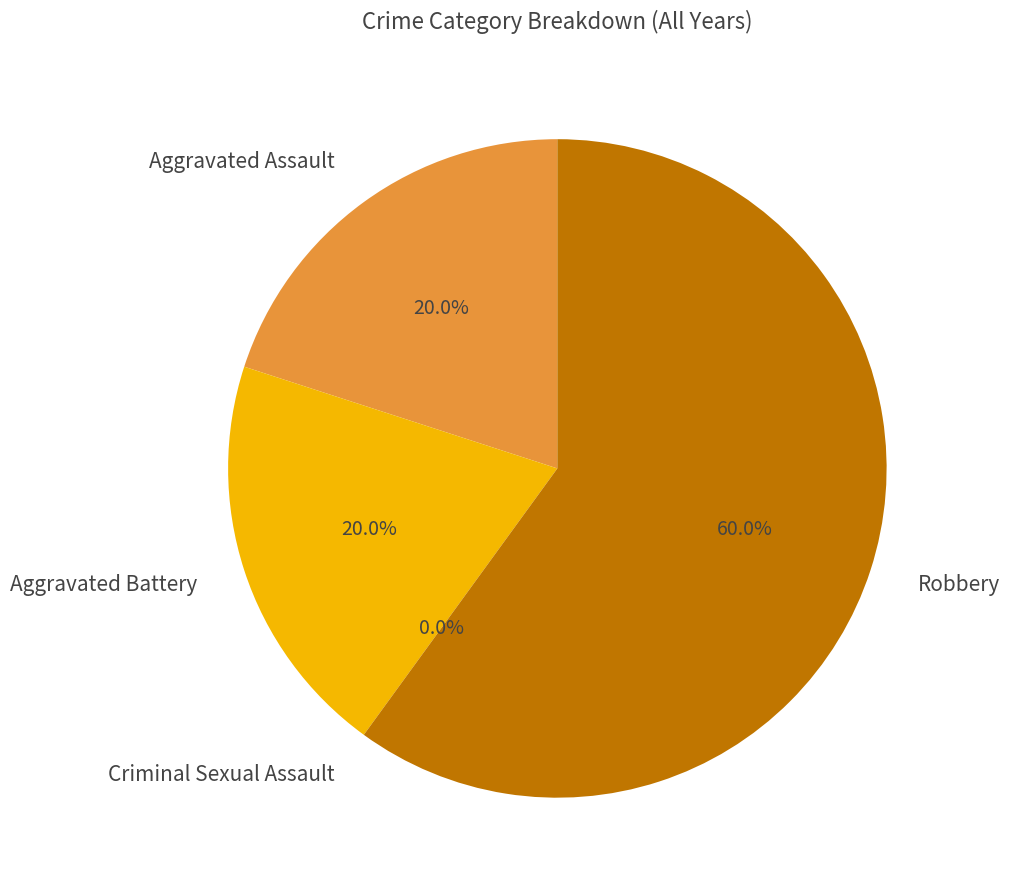

Which category has the biggest portion of the pie?

Robbery